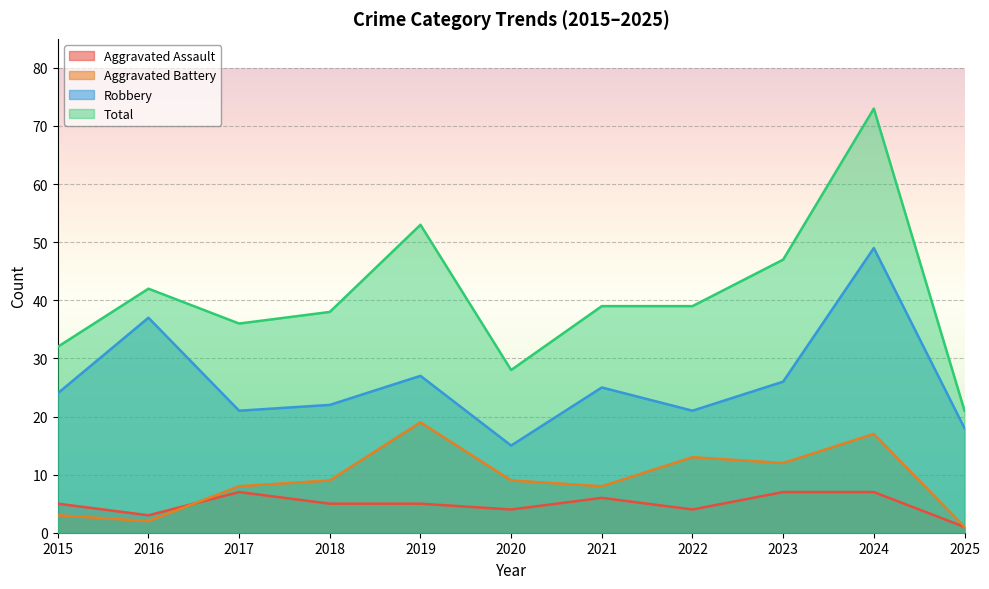

What is the value of the Aggravated Assault point at the 1st from the left?

5